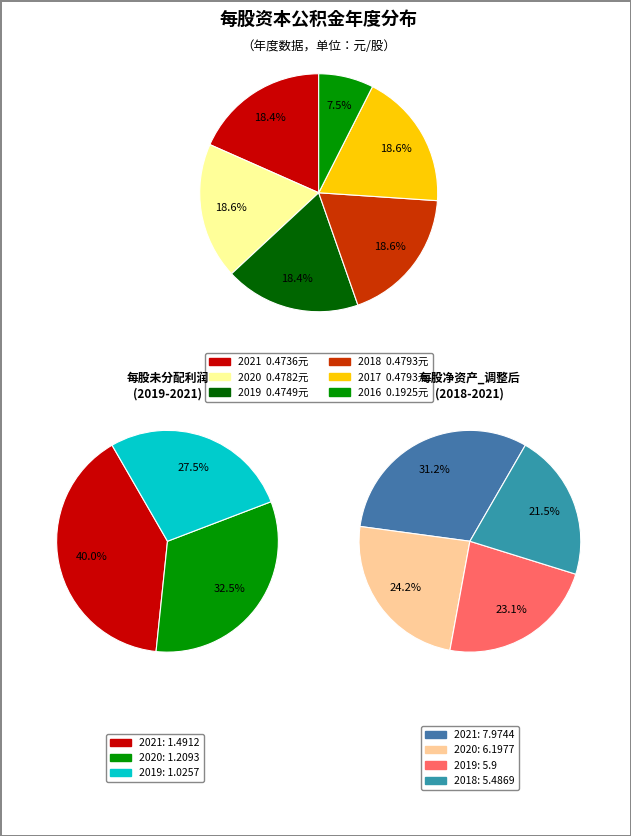

Does 2008-12-31 represent more than half of the total?

No